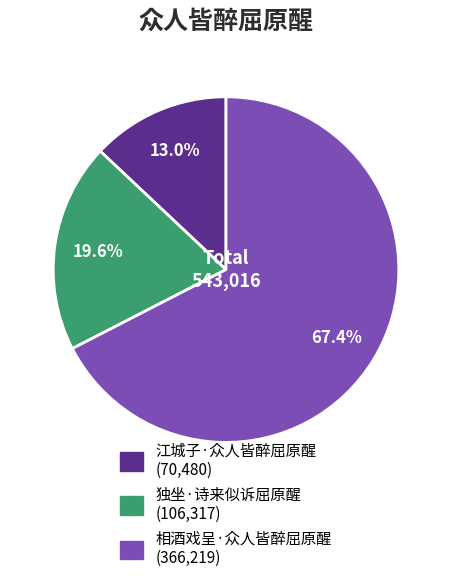

What is the majority slice?

相酒戏呈·众人皆醉屈原醒